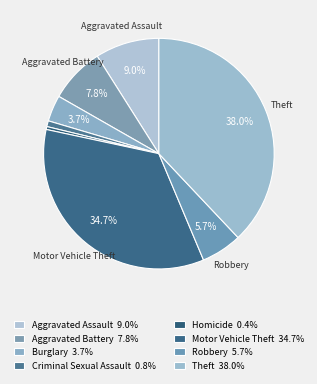

Count the number of slices in the pie.

8